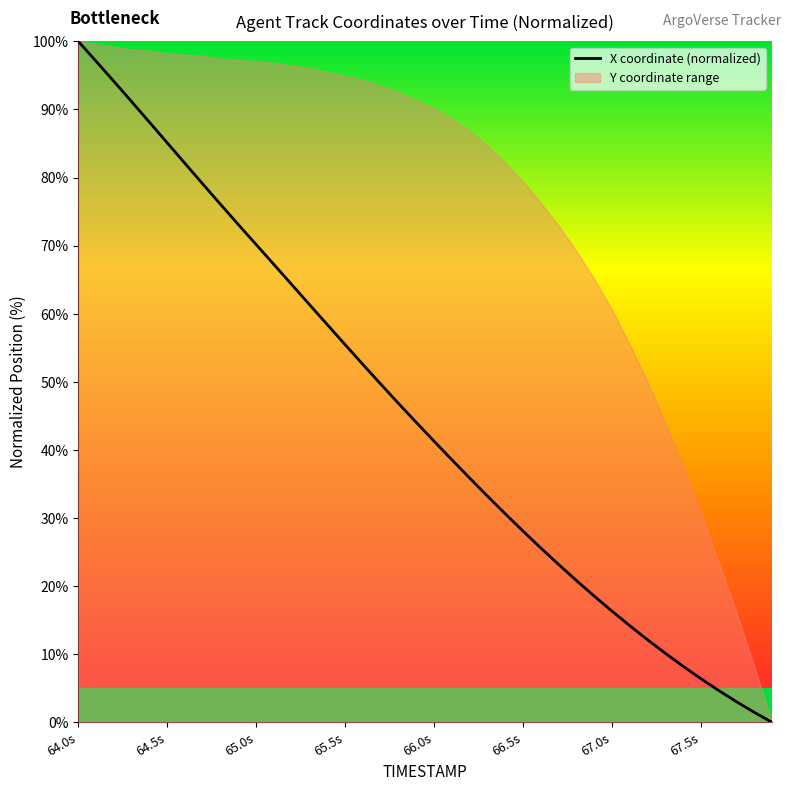

Which category has the highest value in the X coordinate (normalized) series?

64.0s